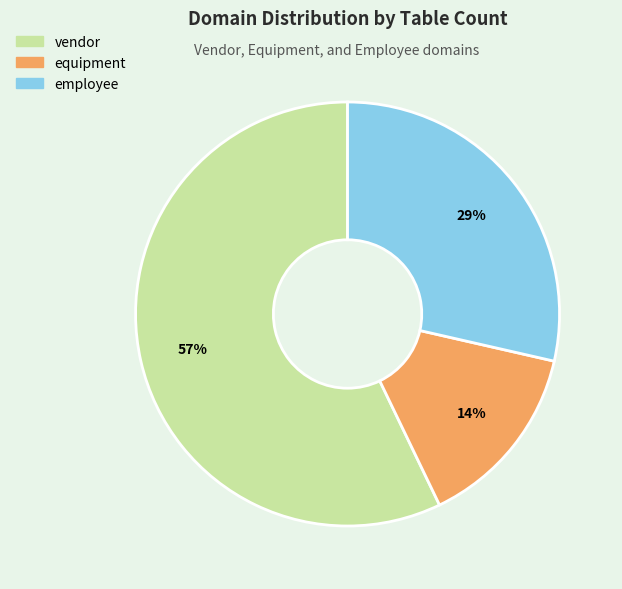

Combined, do vendor and equipment account for over 50%?

Yes